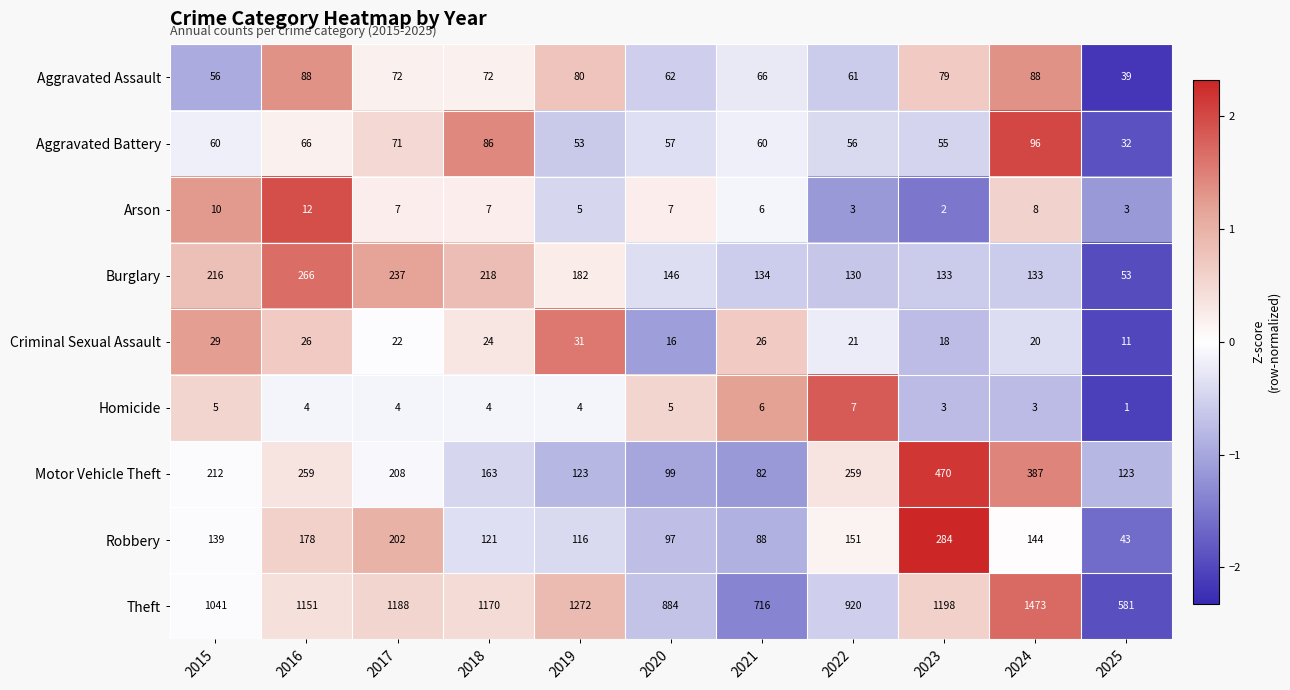

At how many categories does at least one series exceed 867?

9